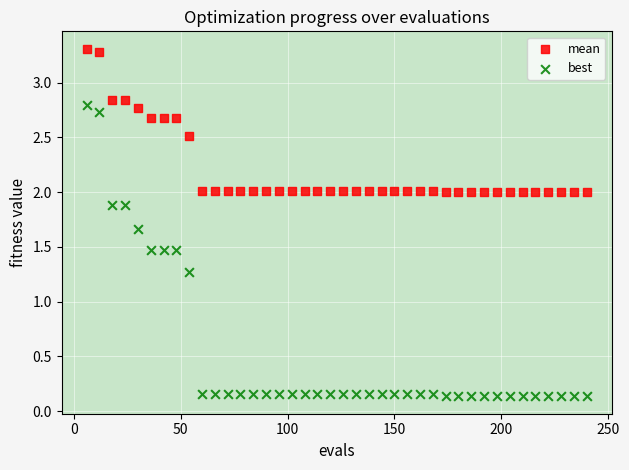

Which series reaches the maximum Y coordinate?

mean